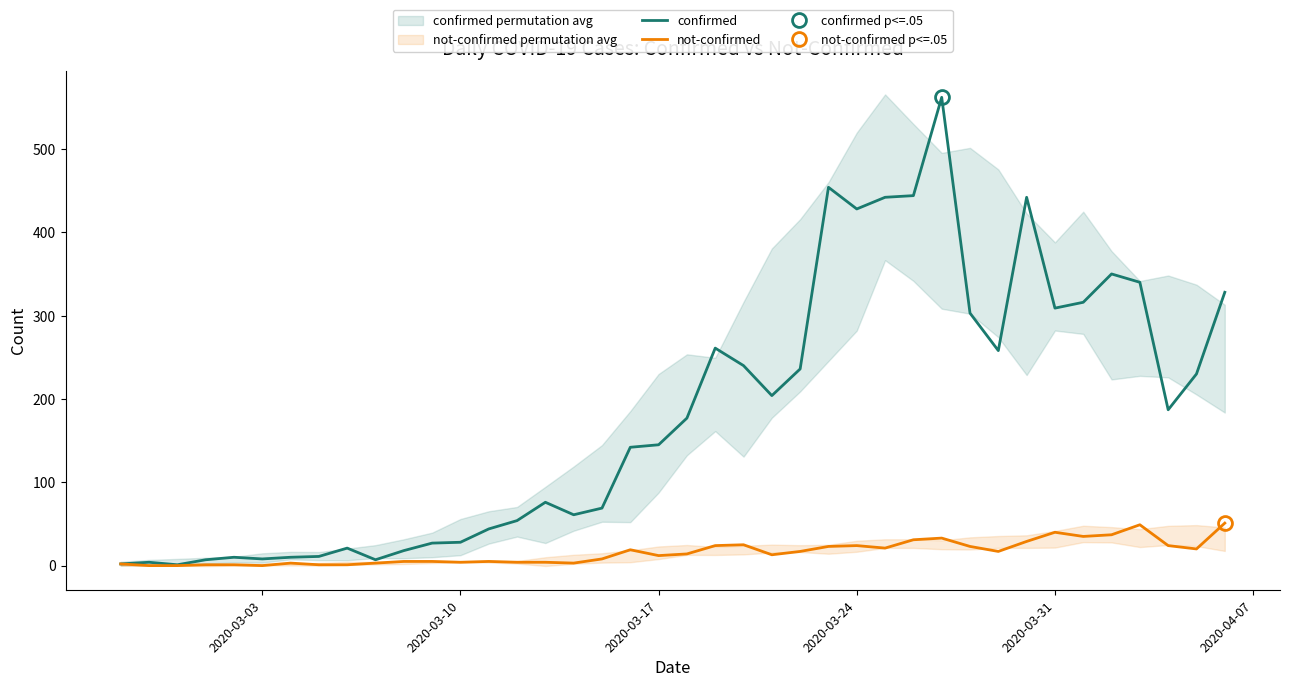

What is the maximum value for not-confirmed?

51